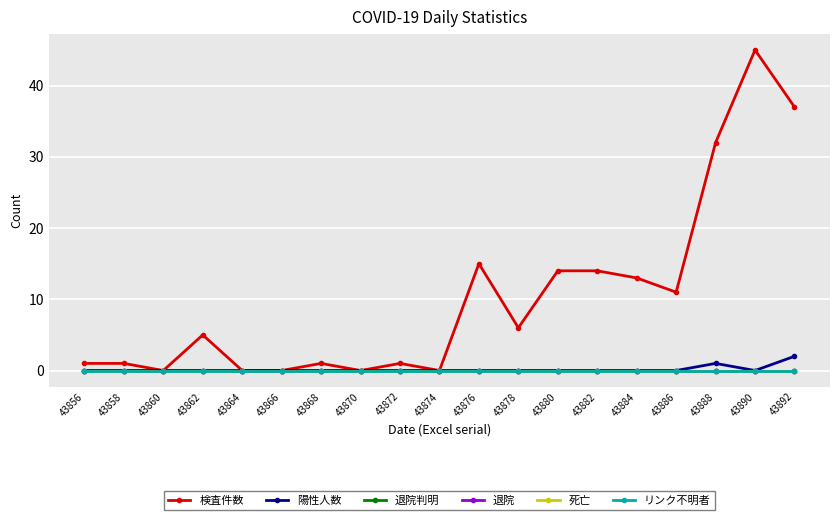

At which category is the sum across all series the highest?

43890